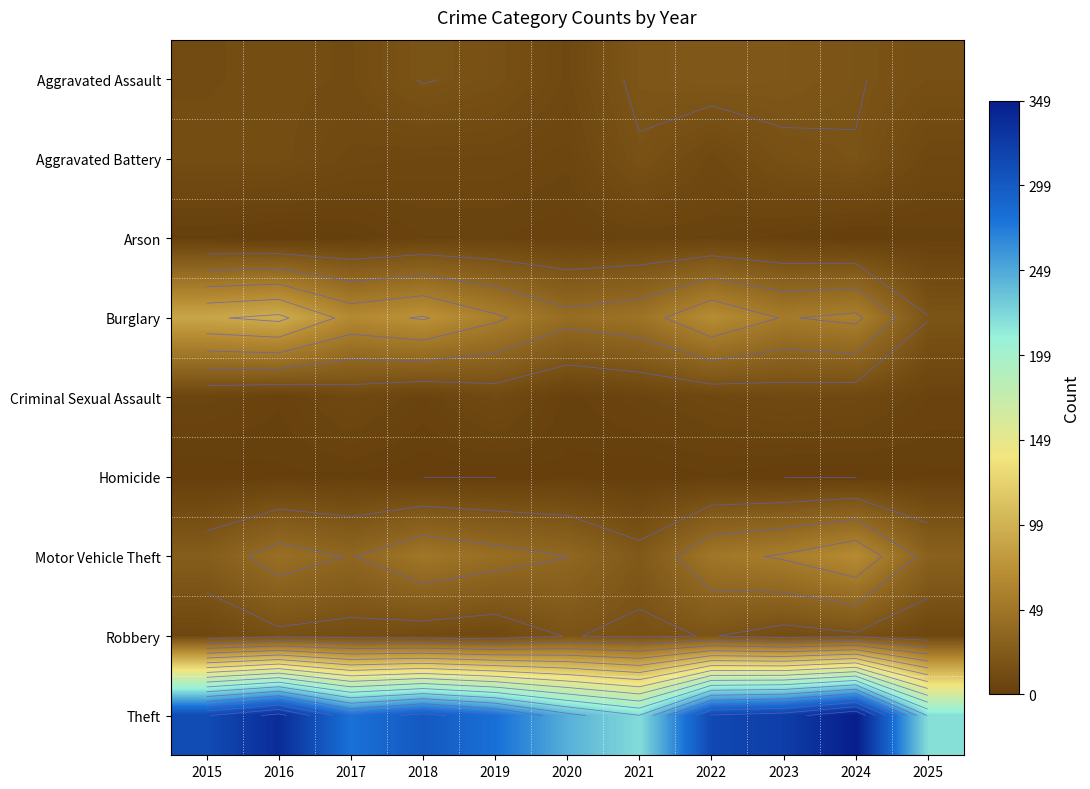

The value of Motor Vehicle Theft at 2024 is 36. True or false?

False